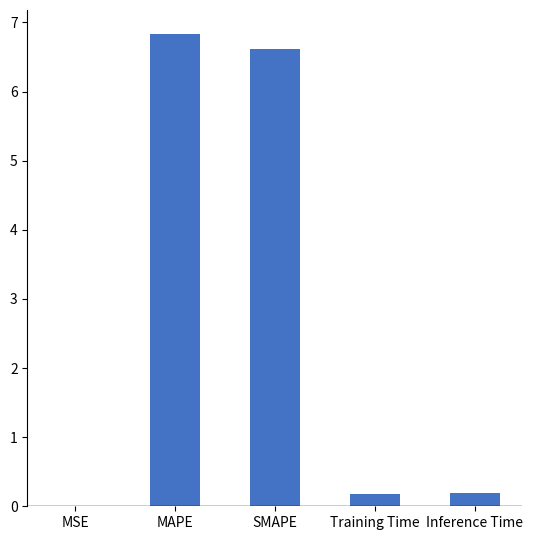

Are the bars horizontal?

No